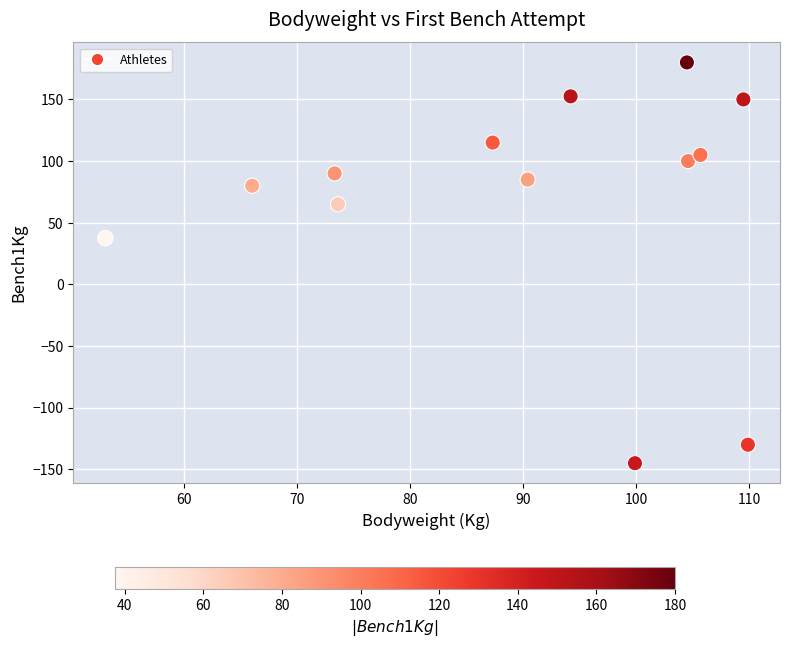

What Y value in the scatter plot is closest to 17?

37.5